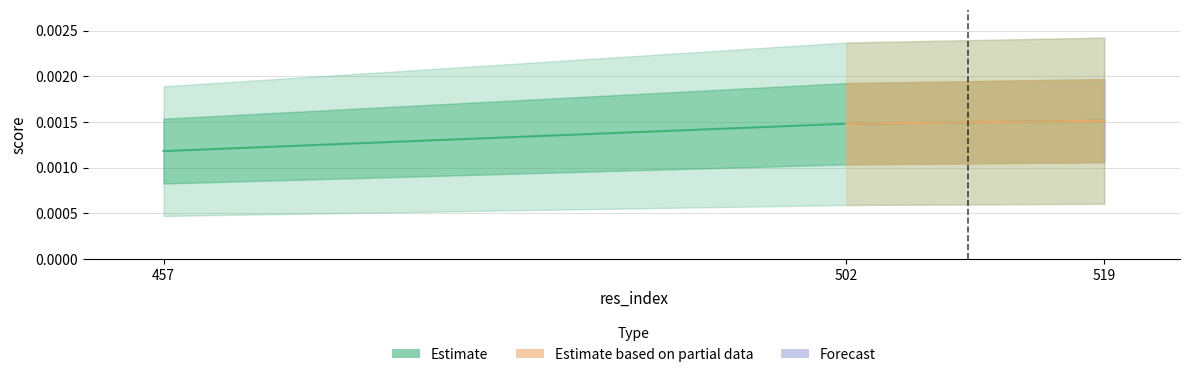

Which category has the lowest value across all series?

457